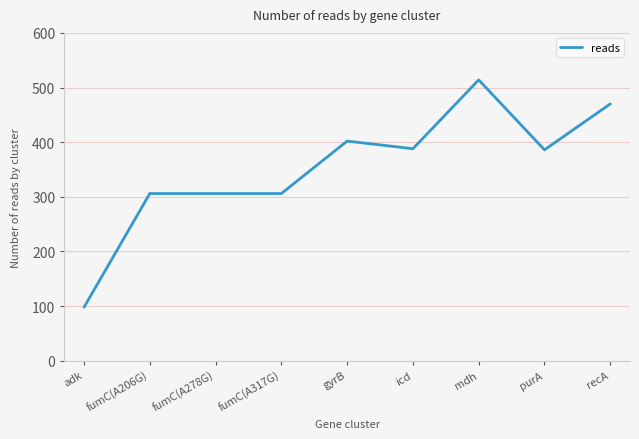

What is the change in value from icd to recA?

+82